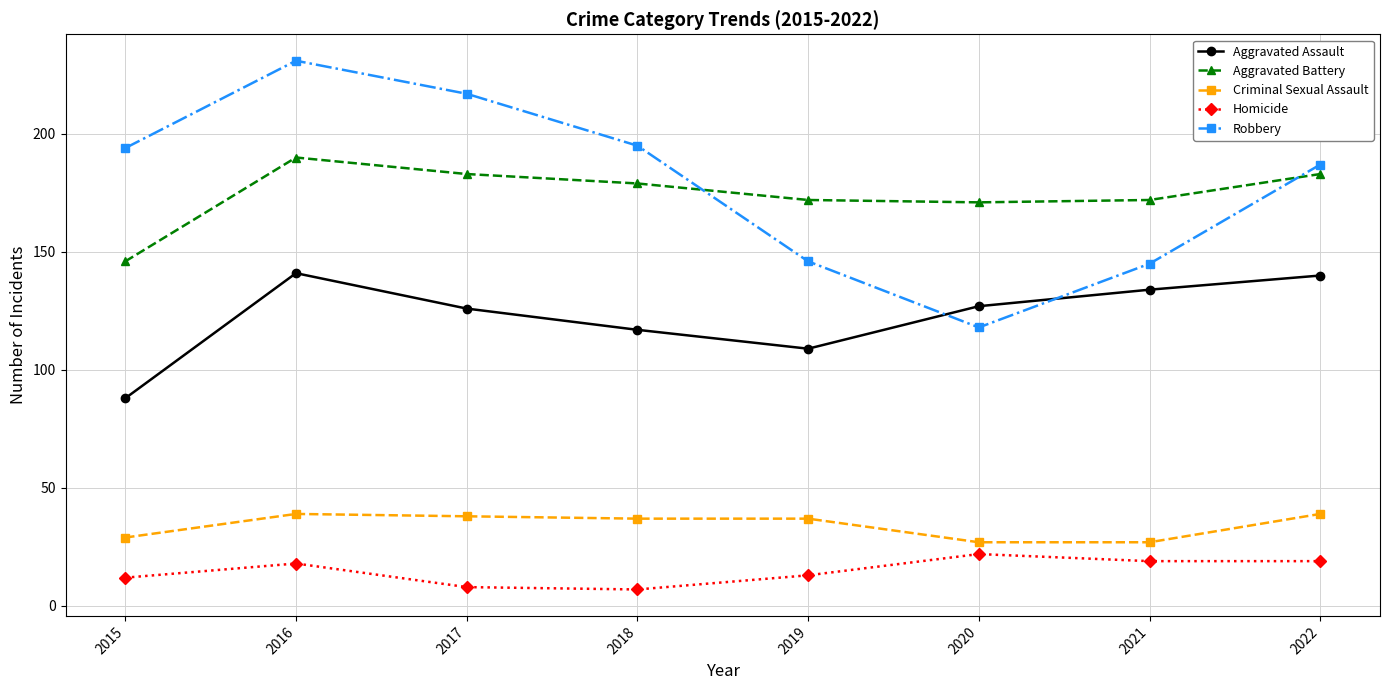

True or false: Homicide has more than 2 points higher than both neighbors.

False